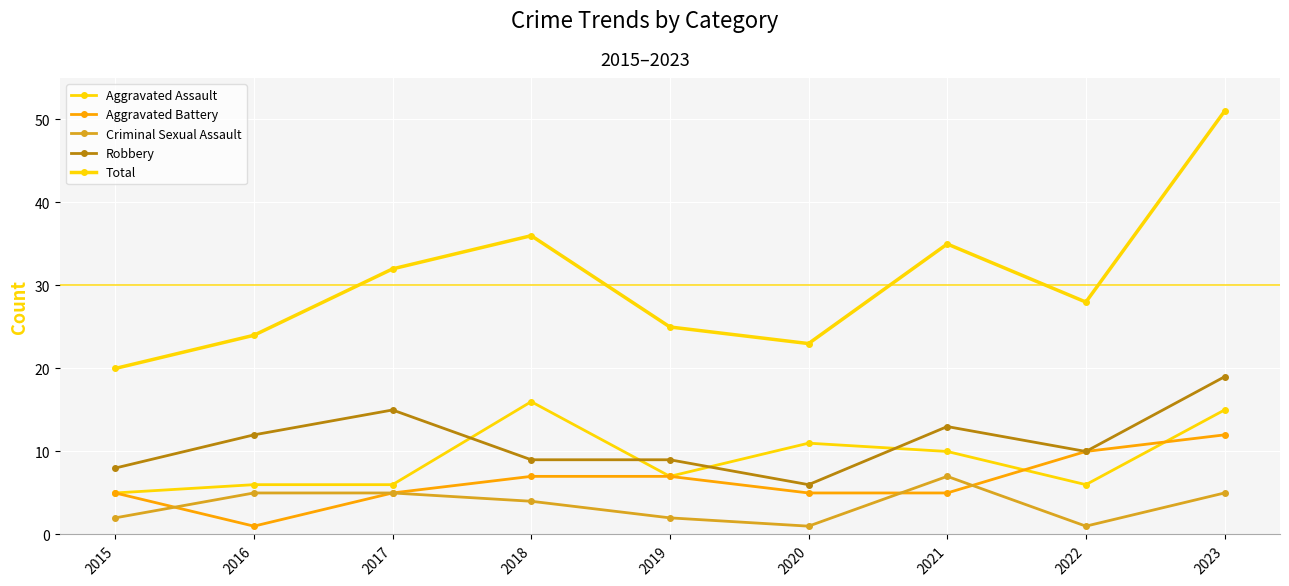

How many lines are shown in the chart?

5